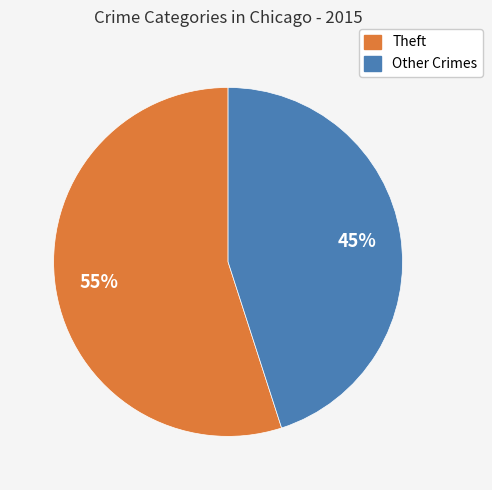

Is there a majority slice in this chart?

Yes